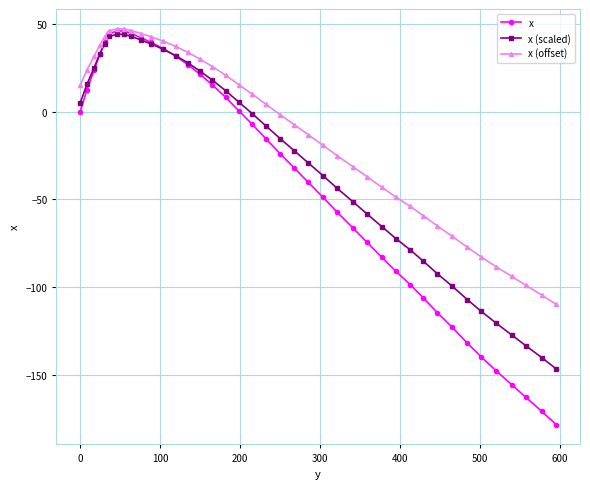

What is the value of the x (offset) point at the 33rd from the left?

-71.0